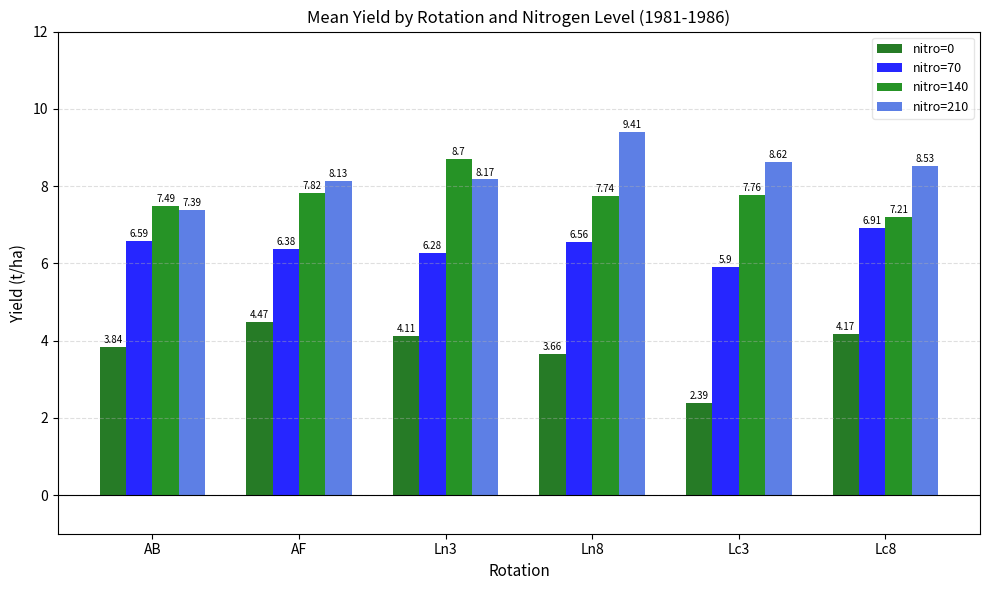

What is the sum of the nitro=210 values at AB and Lc3?

16.0